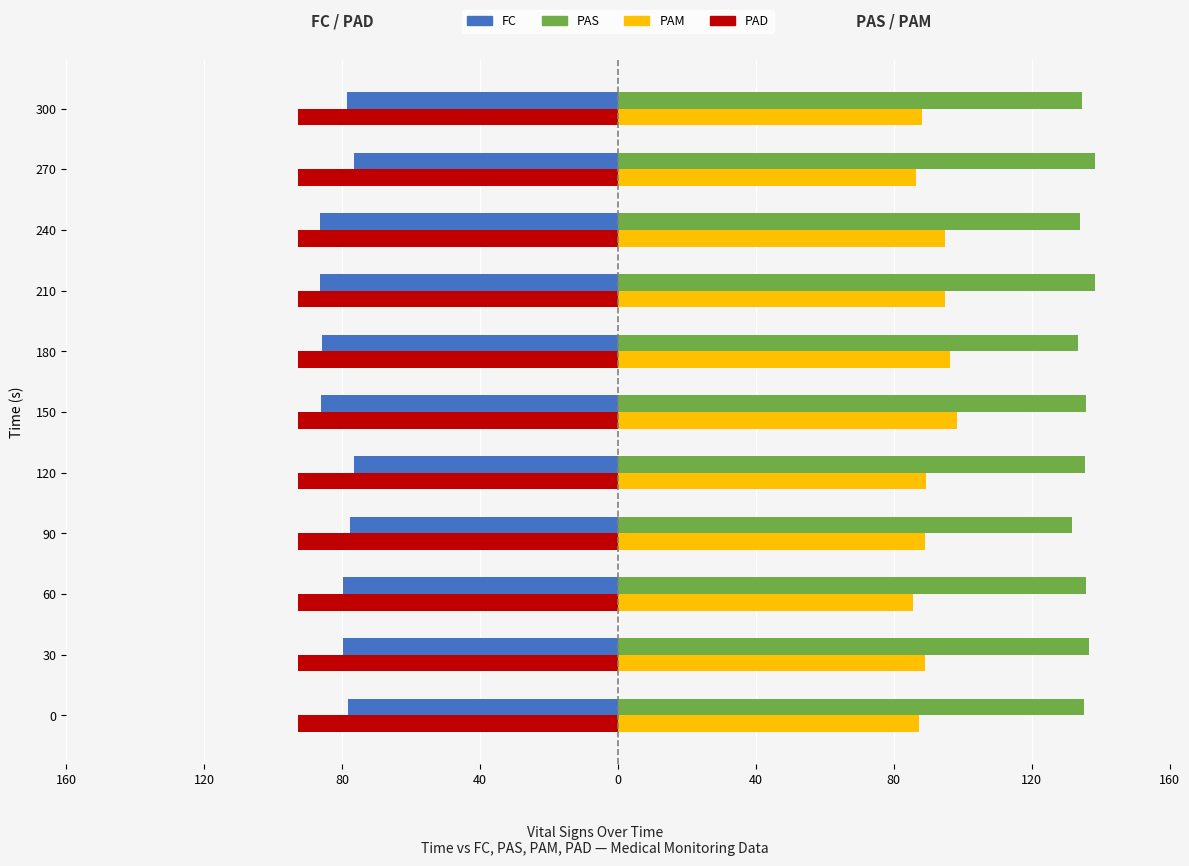

What are all the series names shown in the legend?

FC, PAS, PAM, PAD